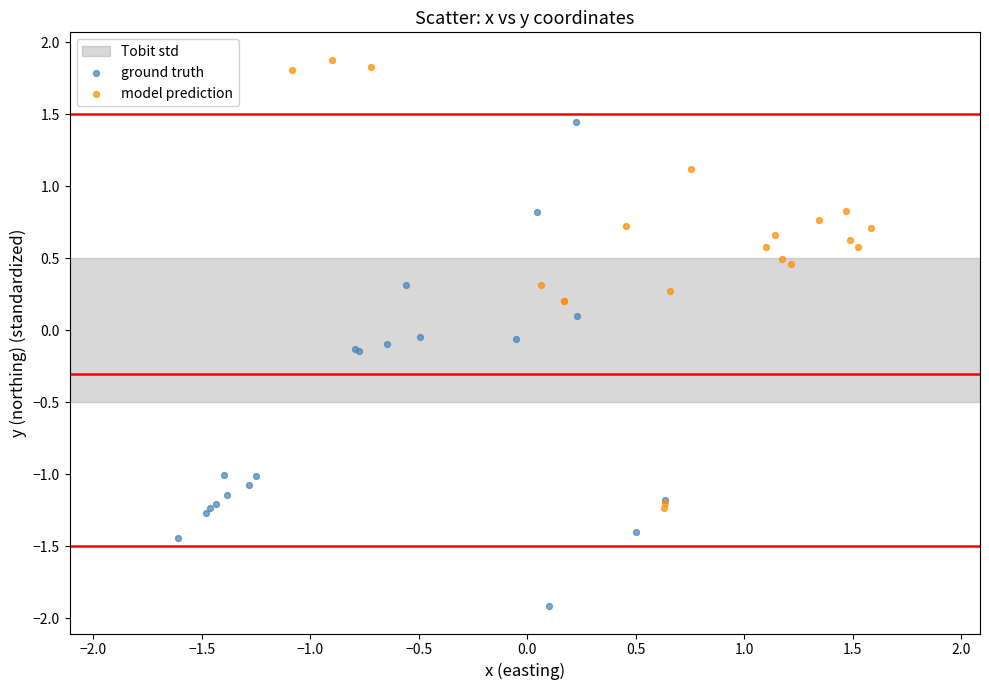

Which series contains the highest Y value?

model prediction